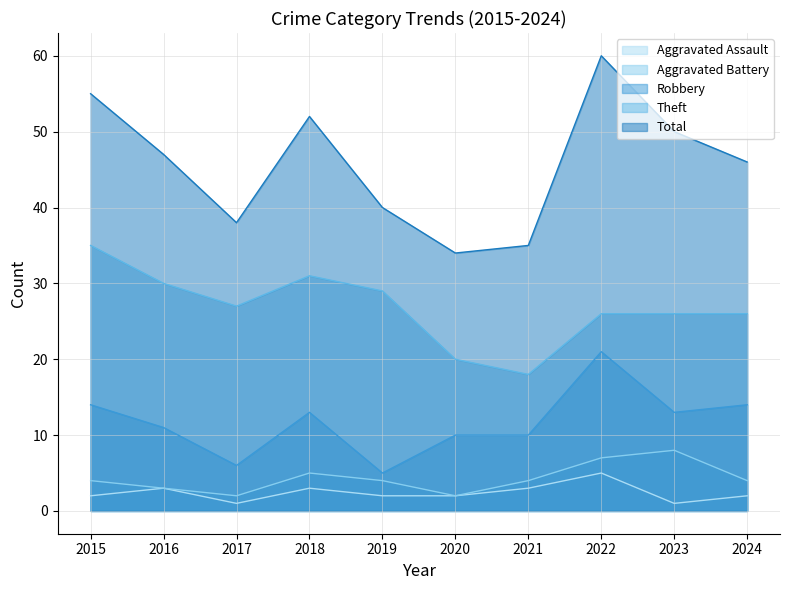

Where does the Aggravated Assault series first go above 2?

2016